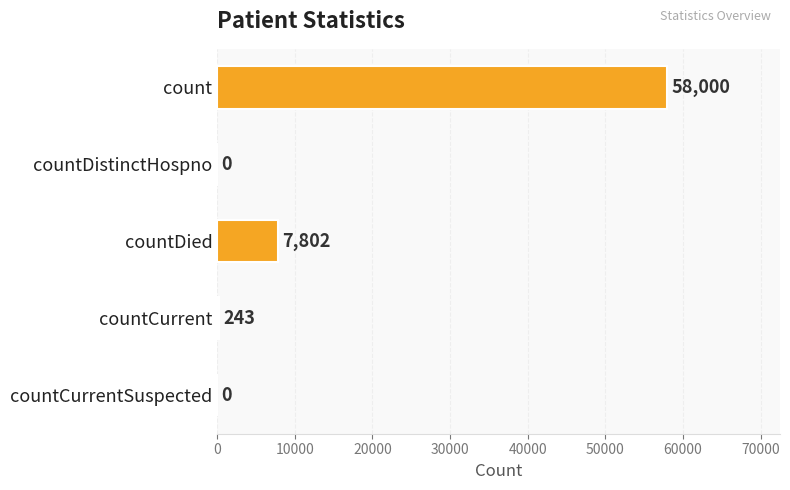

What is the sum of all values?

66045